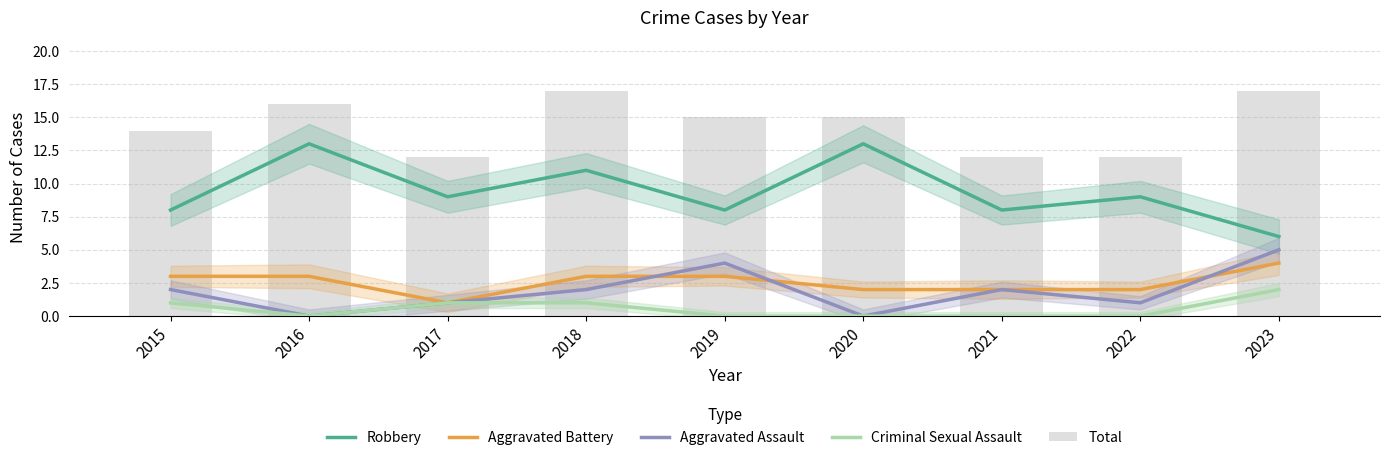

What is the sum of all Aggravated Battery values?

23